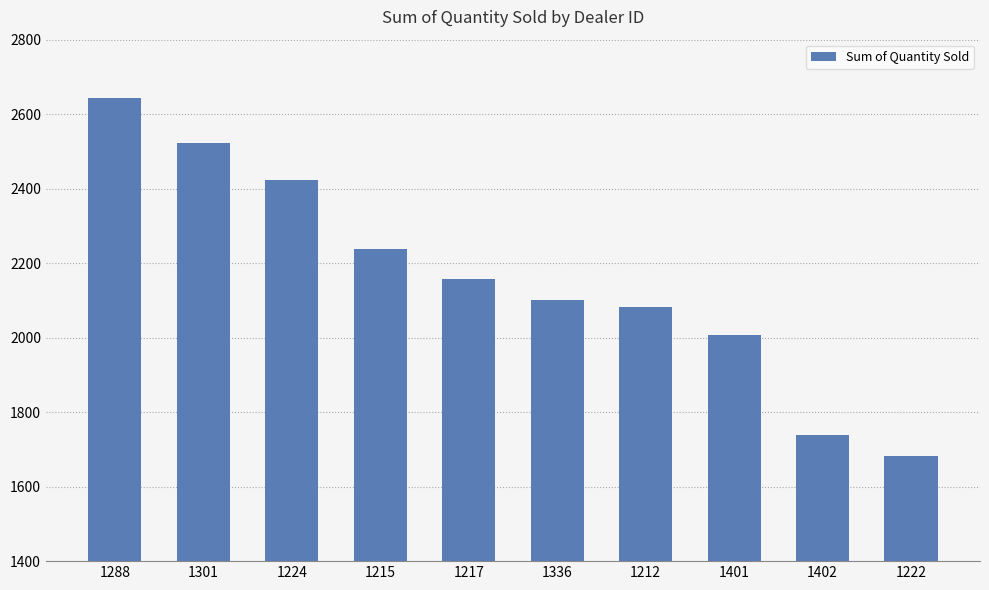

Is it true that the value at 1401 is 2006?

True